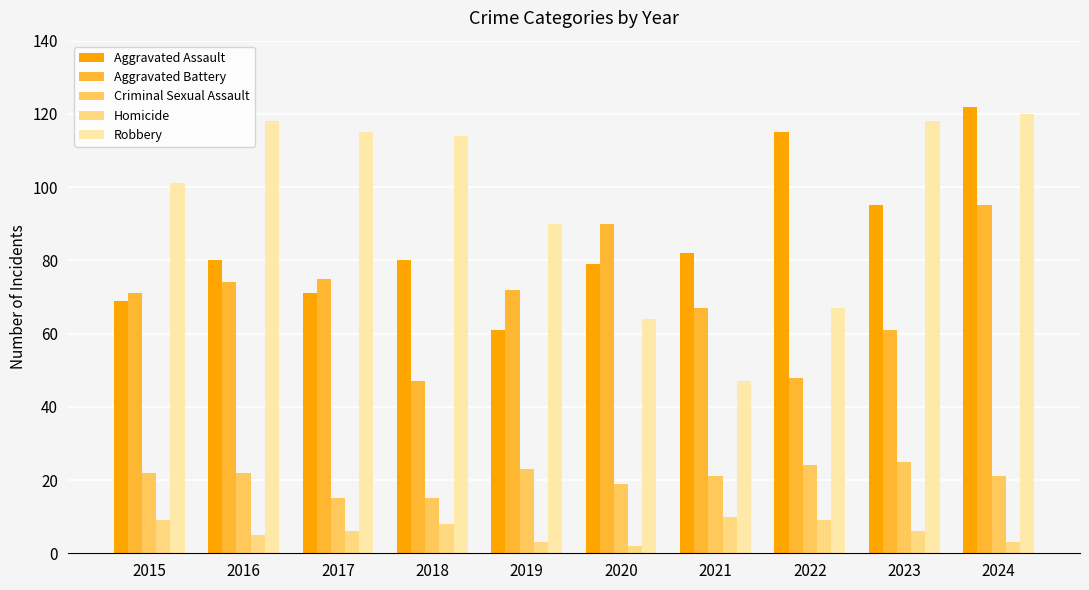

Is the value of Aggravated Assault at 2021 greater than the value of Robbery at 2015?

No